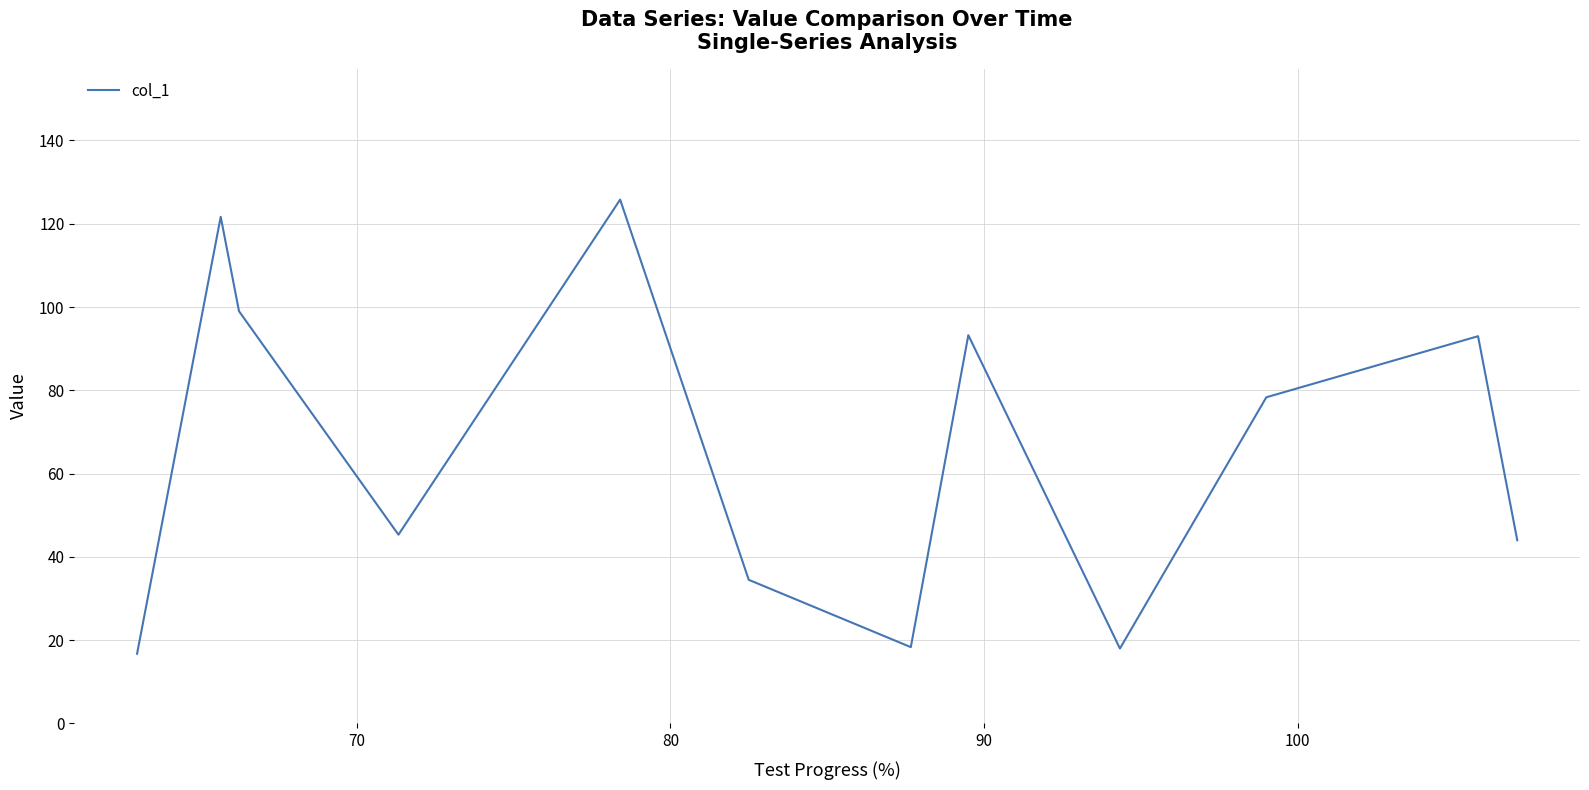

What is the maximum value shown in the chart?

125.8